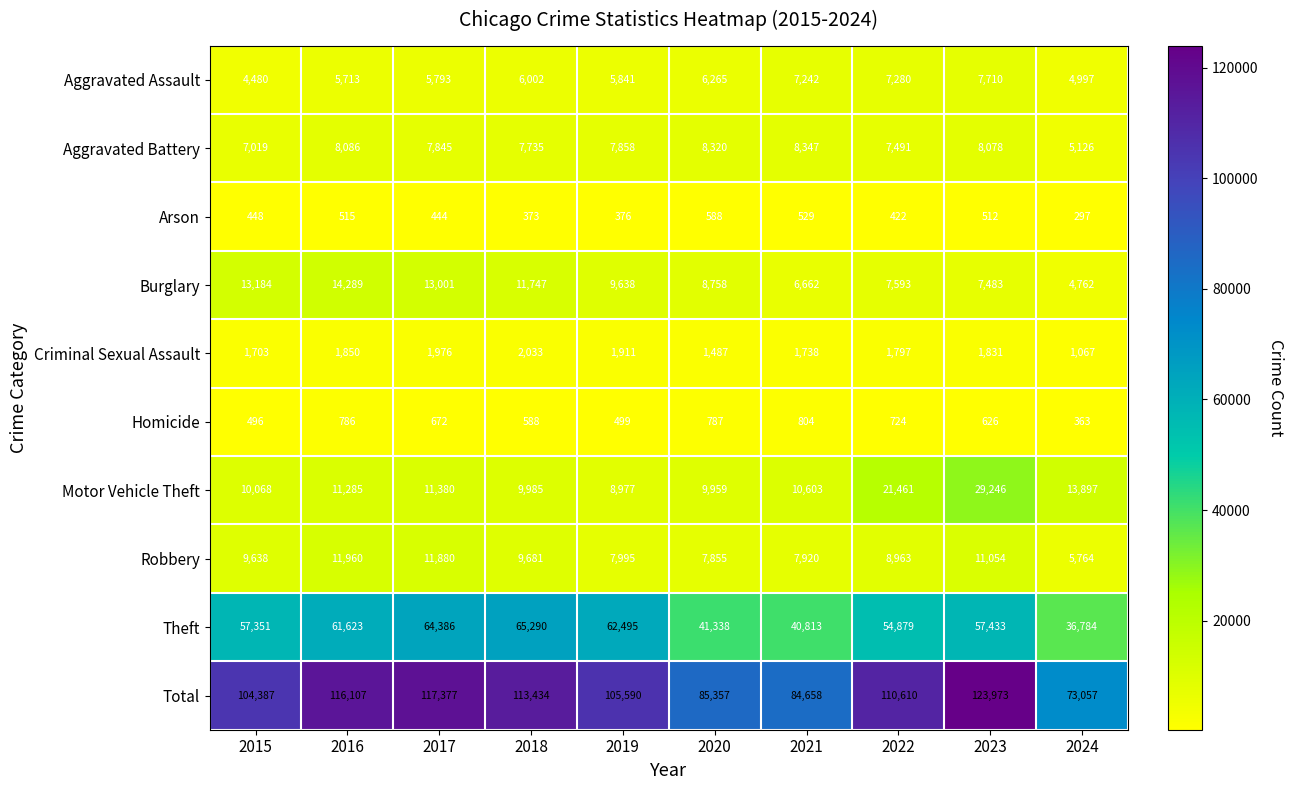

At which category is the sum across all series the highest?

2023